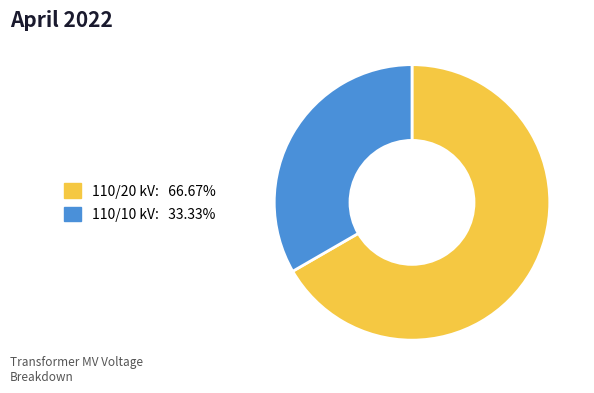

Does any single category account for the majority?

Yes